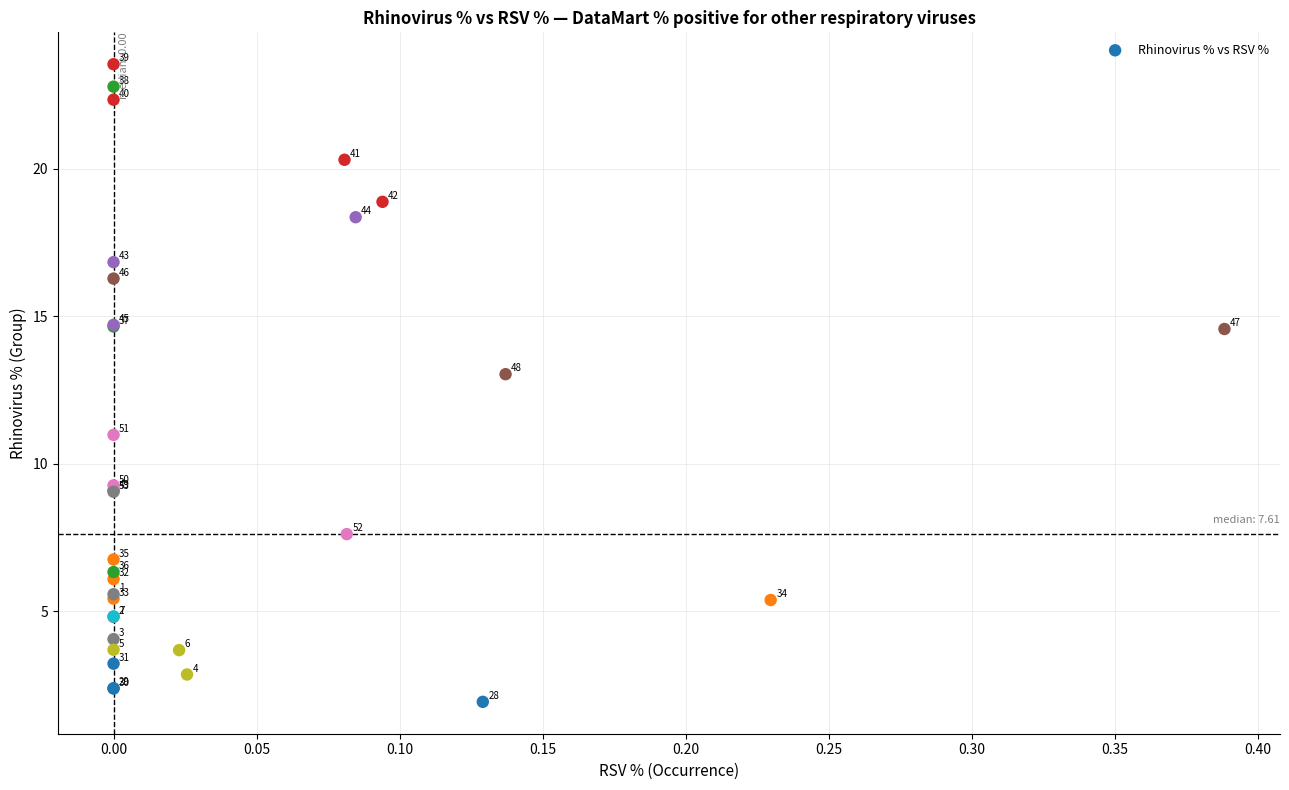

What Y value in the scatter plot is closest to 12?

11.0